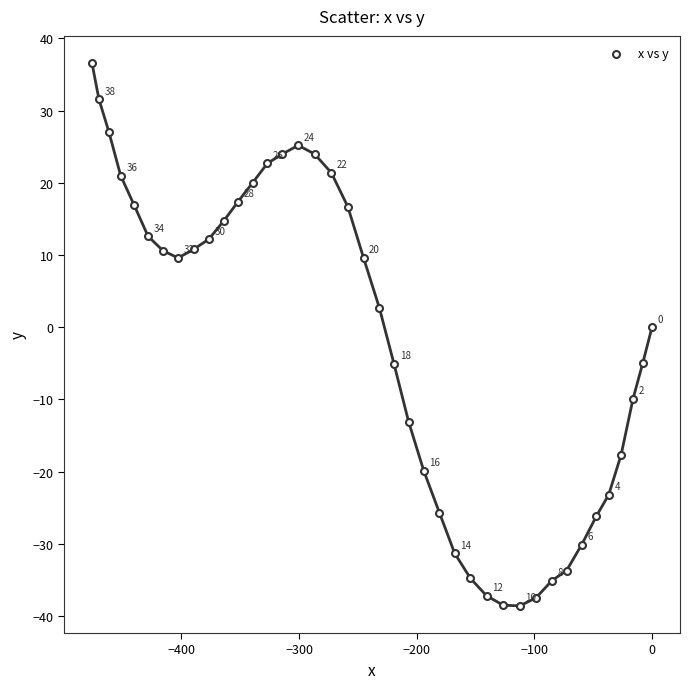

What is the range of Y values (max minus min)?

75.2